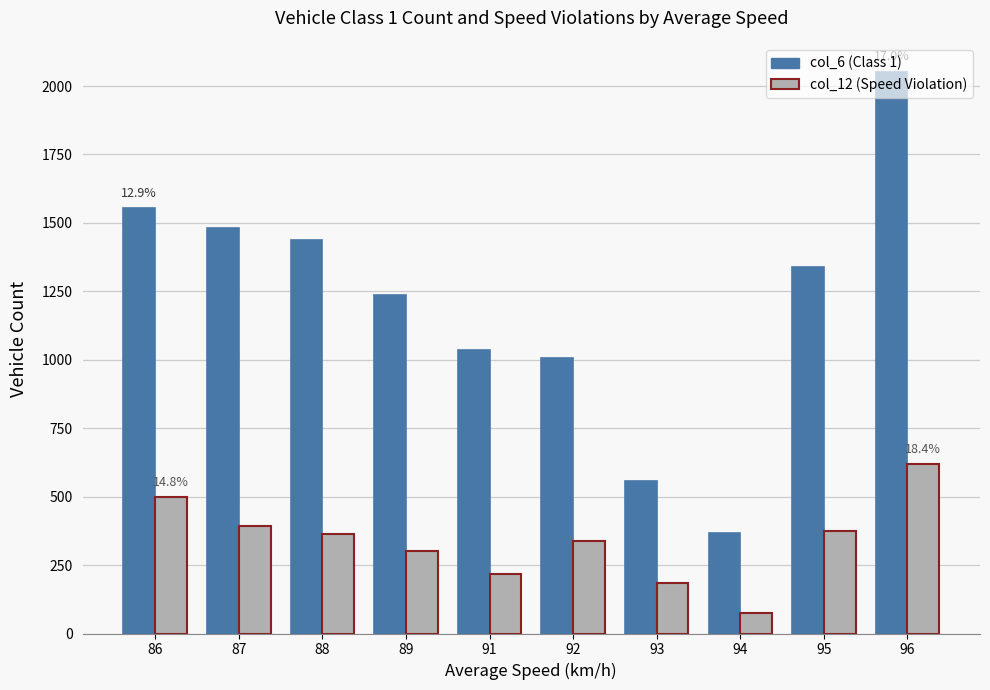

What is the value of the col_6 (Class 1) bar at the 8th from the left?

366